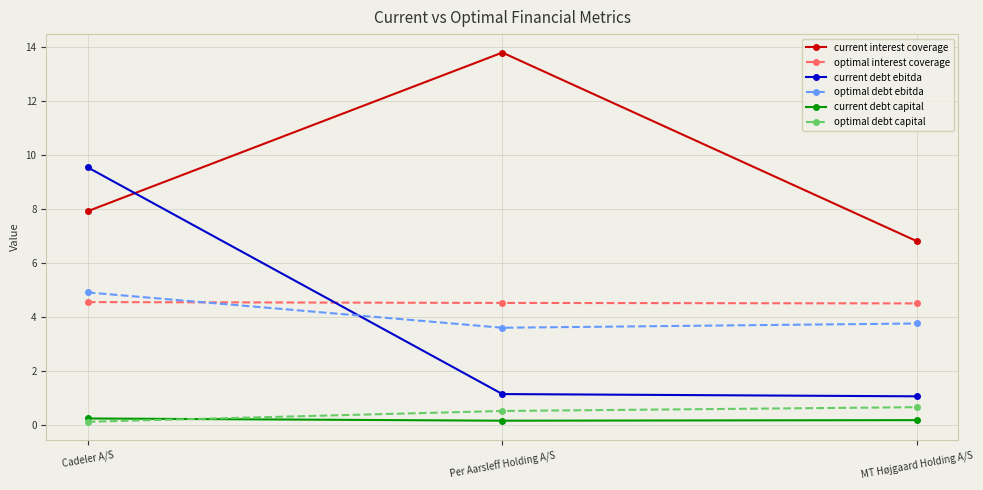

True or false: optimal interest coverage has a value of 1.6 at MT Højgaard Holding A/S.

False